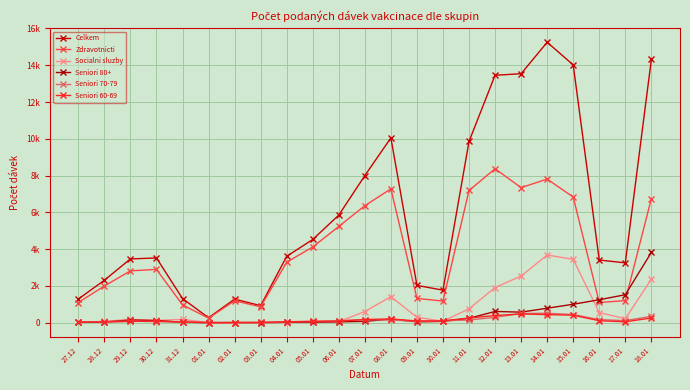

Read the Celkem value at 17.01, to the nearest 100.

3300